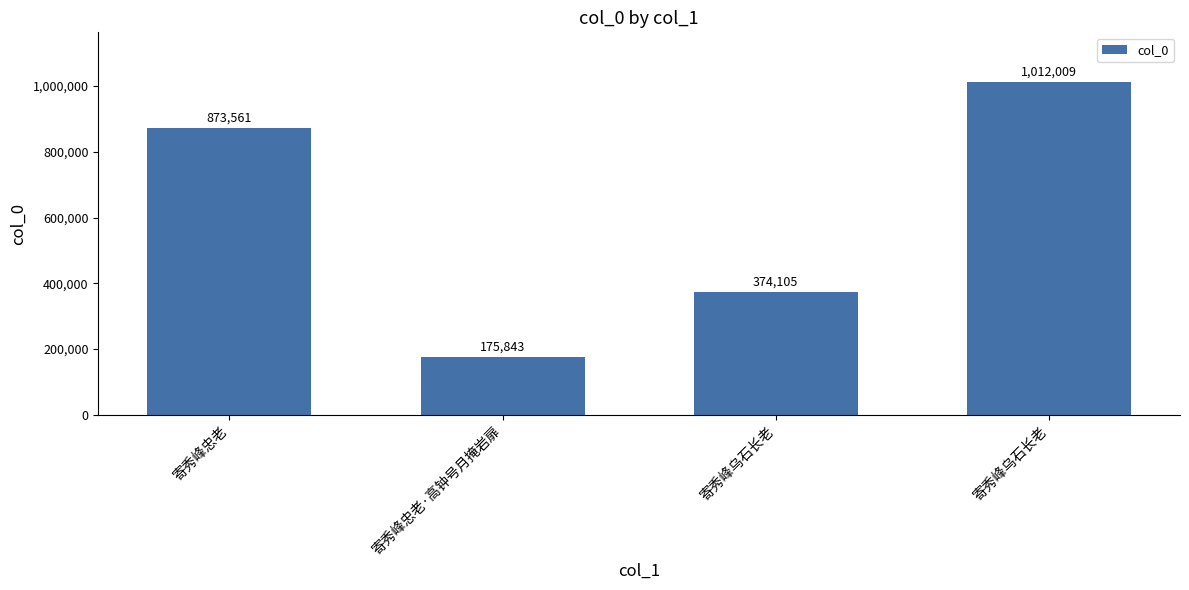

What is the label of the 1st bar from the right?

寄秀峰乌石长老